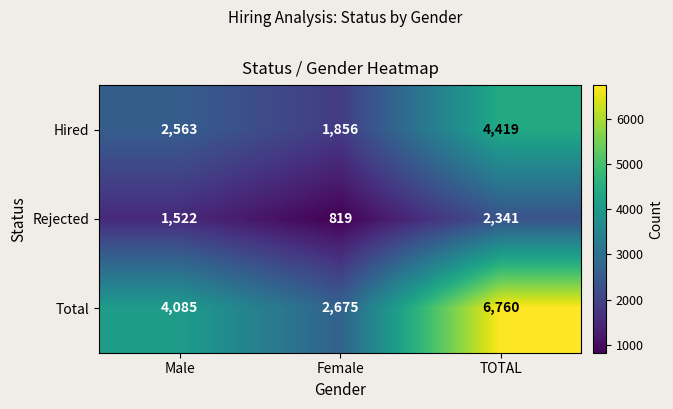

At how many categories does at least one series exceed 5731?

1